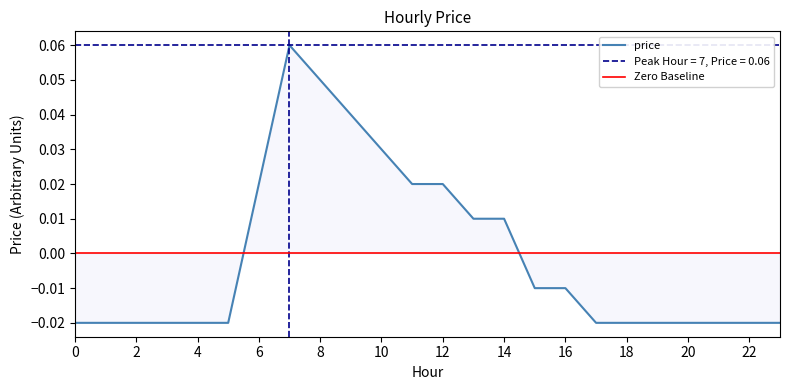

How many values are below 0?

15